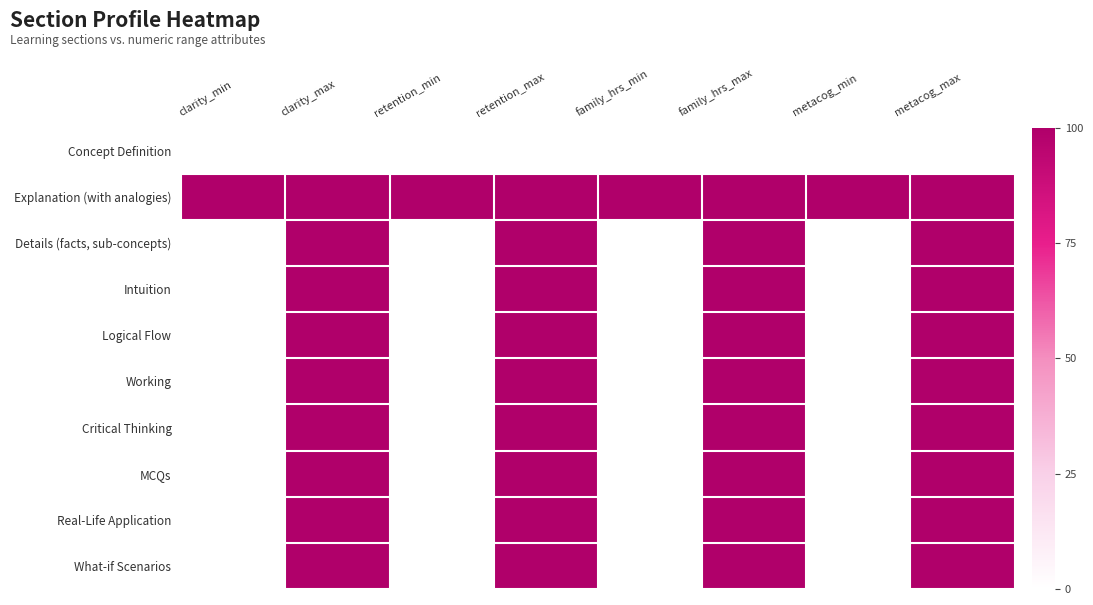

Reading left to right, what are all the values shown in this chart?

Concept Definition: clarity_min=0	clarity_max=0	retention_min=0	retention_max=0	family_hrs_min=0	family_hrs_max=0	metacog_min=0	metacog_max=0
Explanation (with analogies): clarity_min=1	clarity_max=1	retention_min=1	retention_max=1	family_hrs_min=1	family_hrs_max=1	metacog_min=1	metacog_max=1
Details (facts, sub-concepts): clarity_min=0	clarity_max=1	retention_min=0	retention_max=1	family_hrs_min=0	family_hrs_max=1	metacog_min=0	metacog_max=1
Intuition: clarity_min=0	clarity_max=1	retention_min=0	retention_max=1	family_hrs_min=0	family_hrs_max=1	metacog_min=0	metacog_max=1
Logical Flow: clarity_min=0	clarity_max=1	retention_min=0	retention_max=1	family_hrs_min=0	family_hrs_max=1	metacog_min=0	metacog_max=1
Working: clarity_min=0	clarity_max=1	retention_min=0	retention_max=1	family_hrs_min=0	family_hrs_max=1	metacog_min=0	metacog_max=1
Critical Thinking: clarity_min=0	clarity_max=1	retention_min=0	retention_max=1	family_hrs_min=0	family_hrs_max=1	metacog_min=0	metacog_max=1
MCQs: clarity_min=0	clarity_max=1	retention_min=0	retention_max=1	family_hrs_min=0	family_hrs_max=1	metacog_min=0	metacog_max=1
Real-Life Application: clarity_min=0	clarity_max=1	retention_min=0	retention_max=1	family_hrs_min=0	family_hrs_max=1	metacog_min=0	metacog_max=1
What-if Scenarios: clarity_min=0	clarity_max=1	retention_min=0	retention_max=1	family_hrs_min=0	family_hrs_max=1	metacog_min=0	metacog_max=1